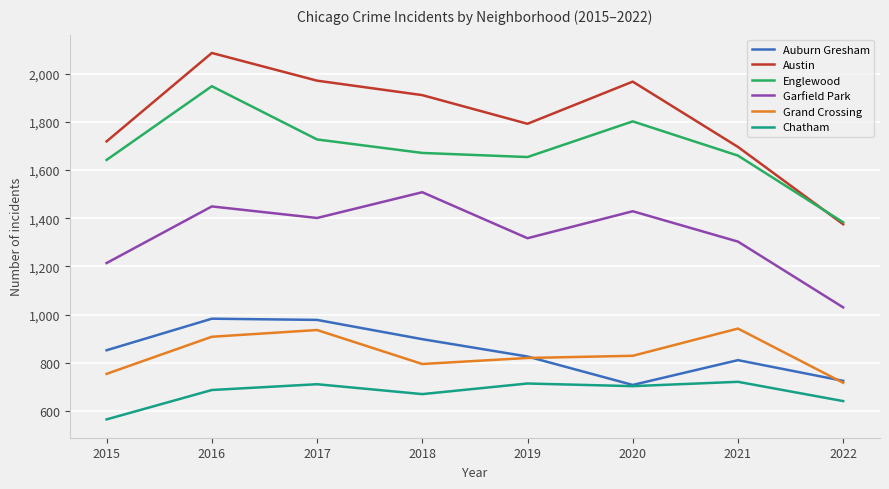

True or false: Austin and Chatham intersect in this chart.

False